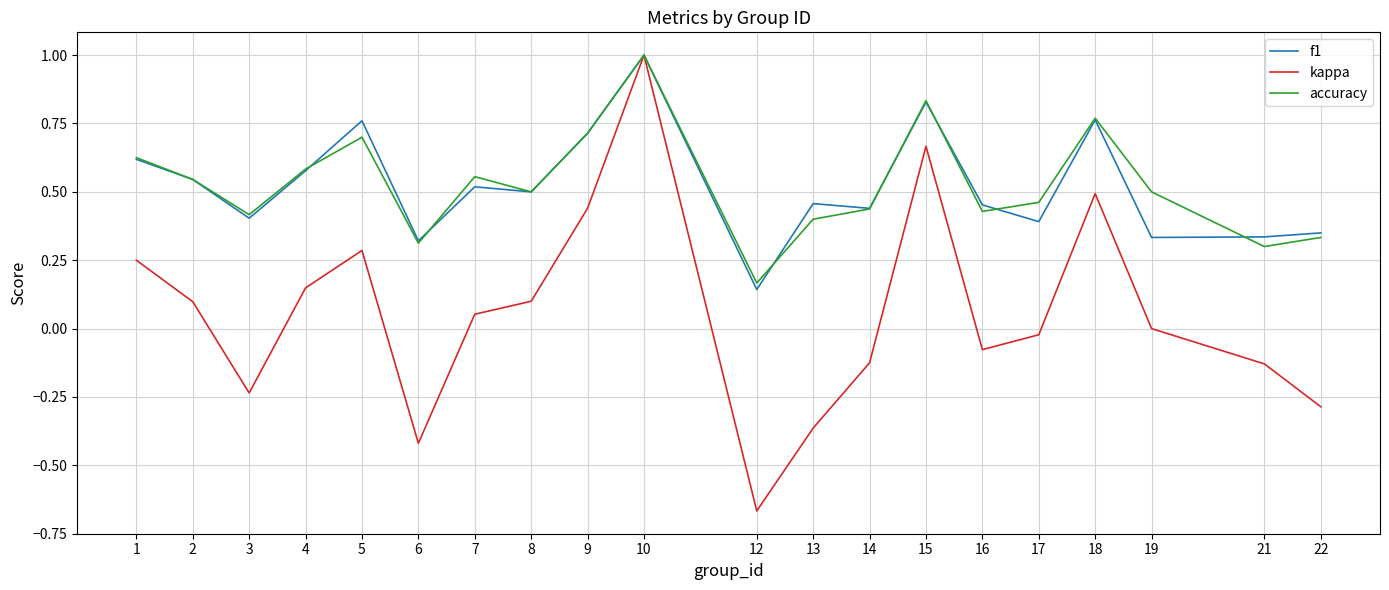

How many lines are shown in the chart?

3